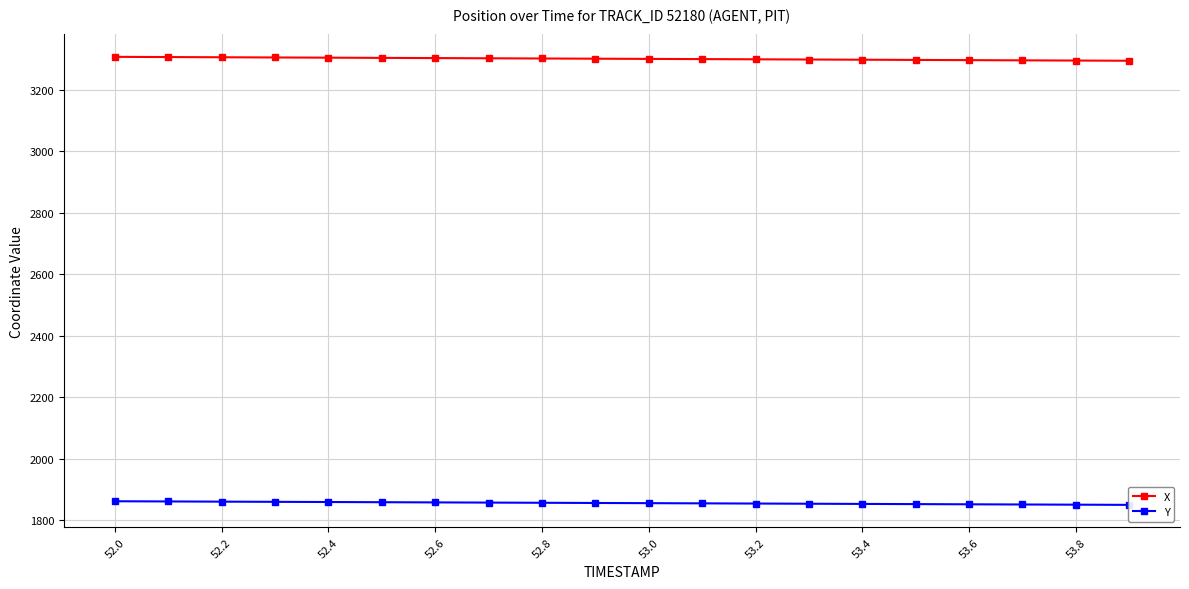

The X series shows 878.0 at 53.4. True or false?

False